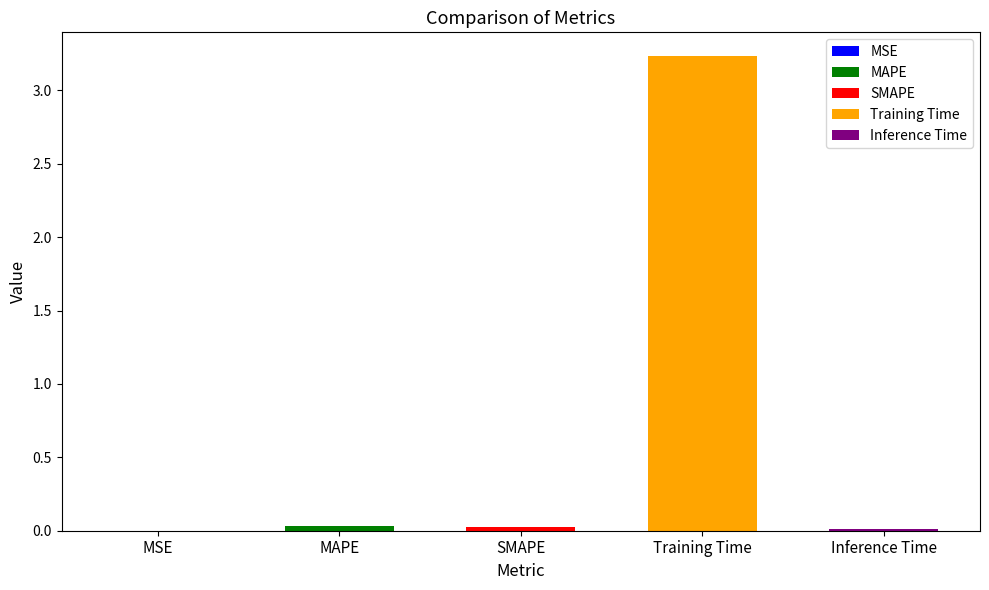

Is it true that the value at Training Time is 1.2?

False